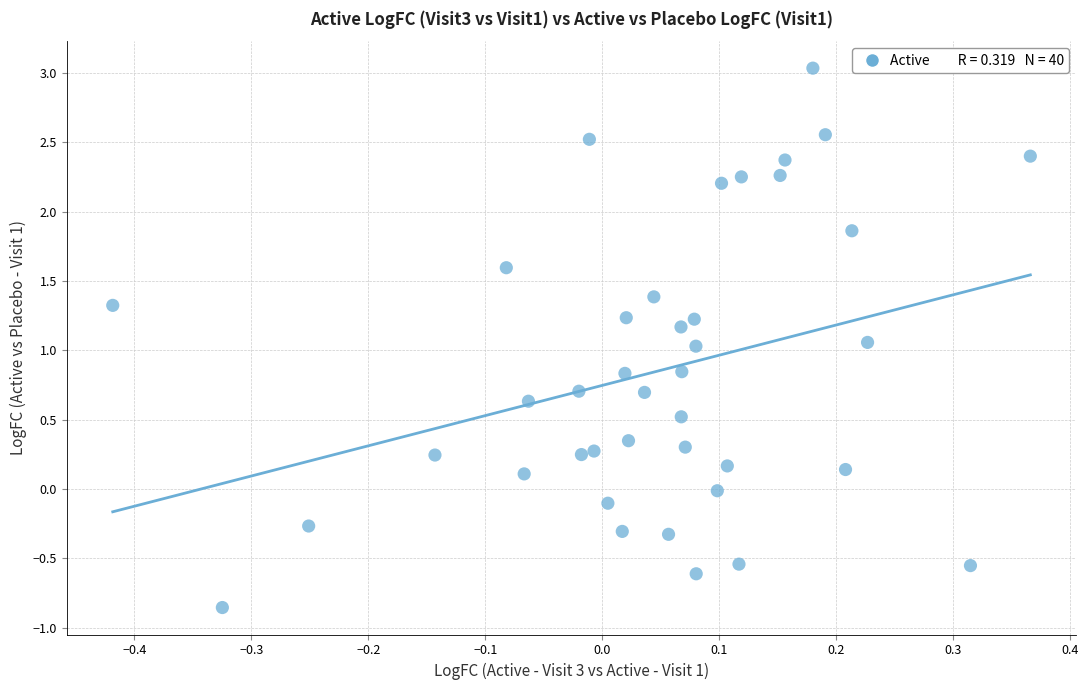

What is the range of Y values (max minus min)?

3.9